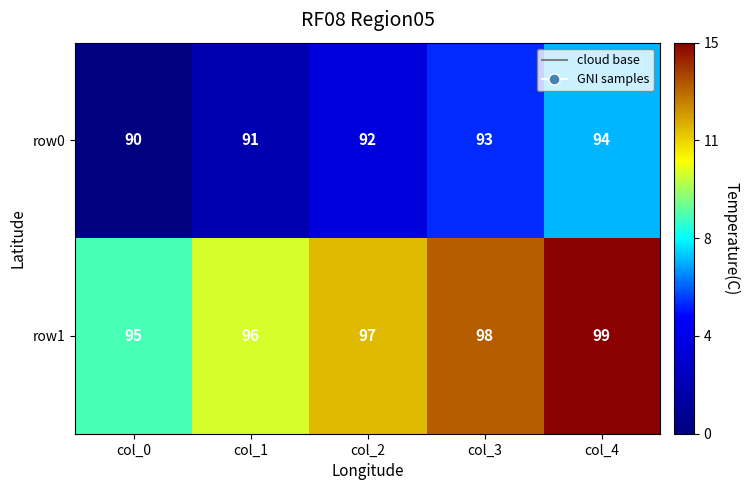

Is it true that row0 equals 132 at col_2?

False